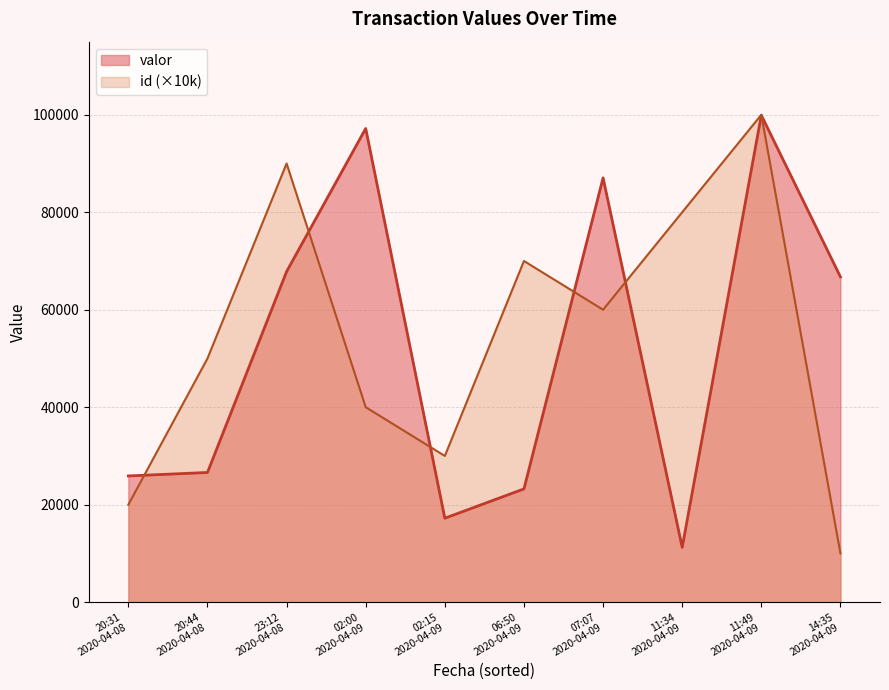

What is the sum of all valor values?

522903